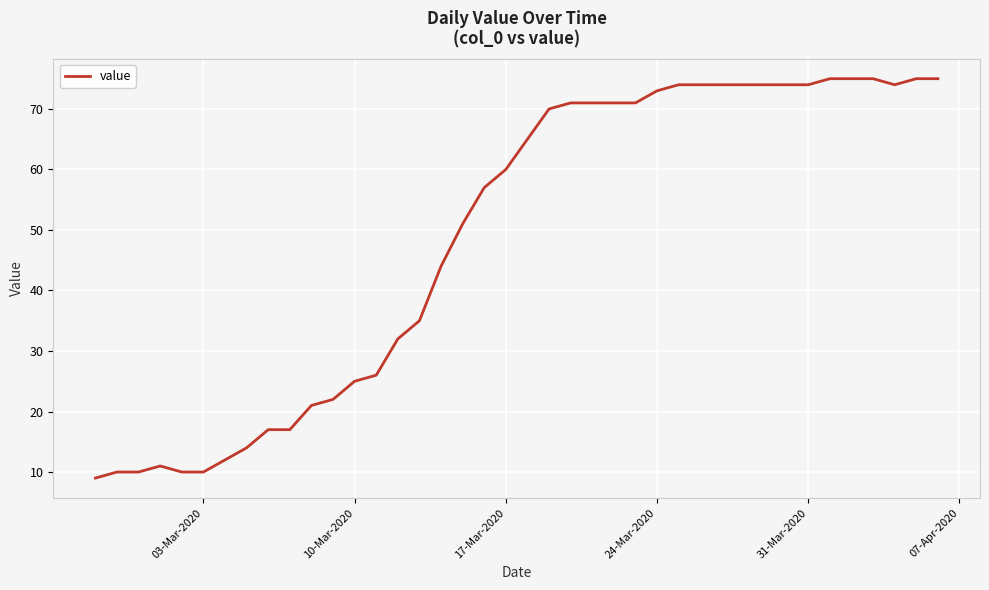

What is the difference between the maximum and second lowest values?

65